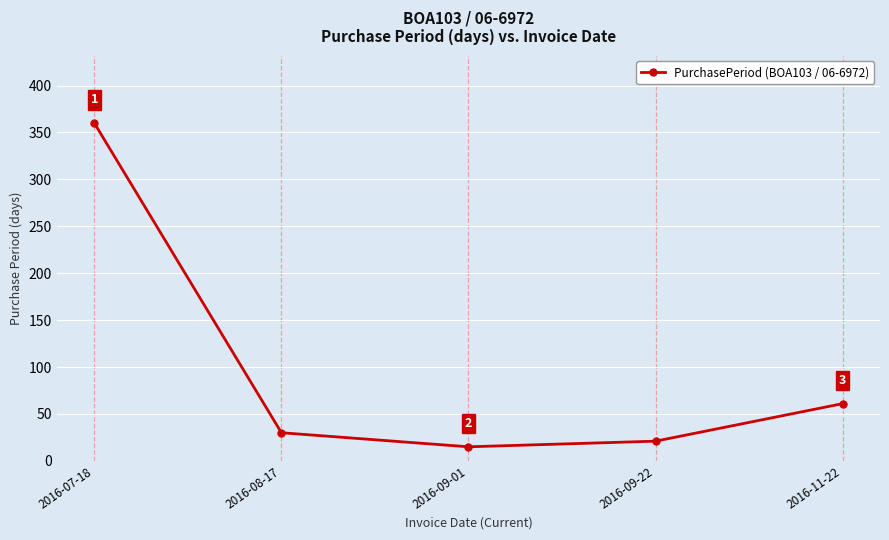

Is it true that the value at 2016-07-18 is 360?

True